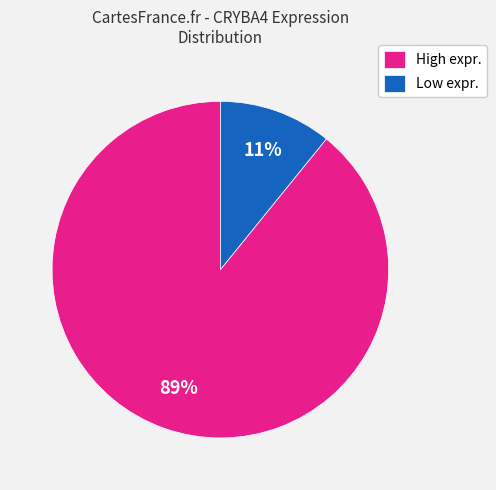

To the nearest percent, what is the difference between the largest and smallest slice percentages?

78%